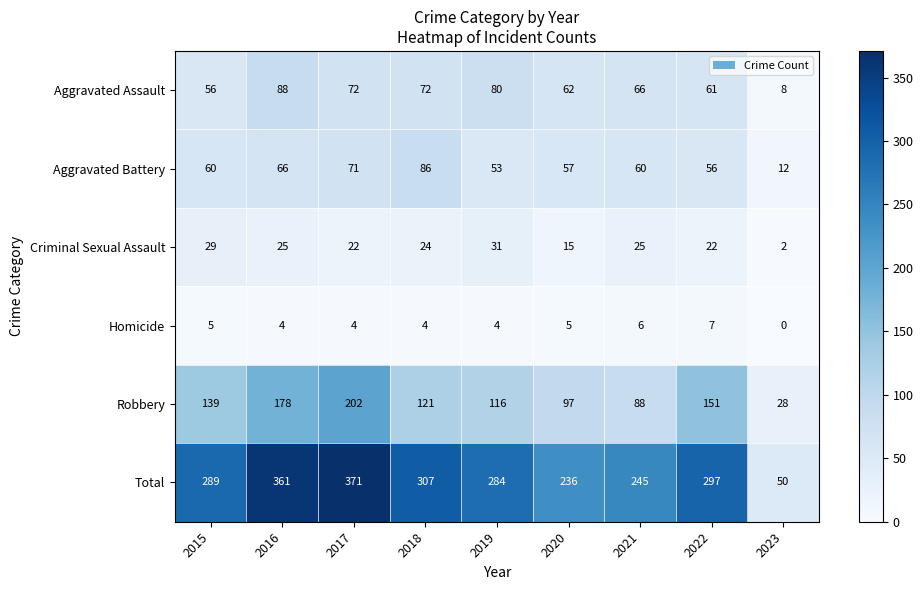

Rank the series by their maximum value, from lowest to highest.

Homicide, Criminal Sexual Assault, Aggravated Battery, Aggravated Assault, Robbery, Total